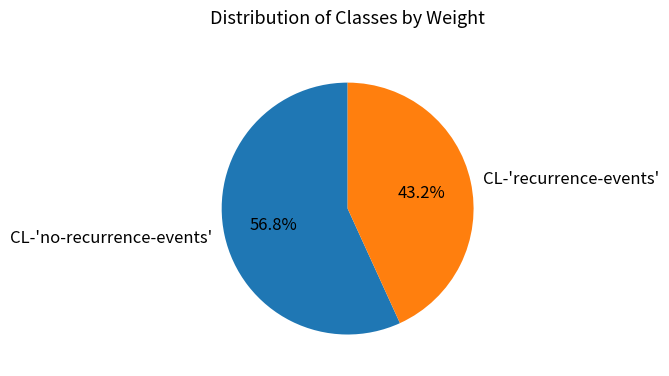

Is it true that CL-'no-recurrence-events' is 57% of the pie?

True